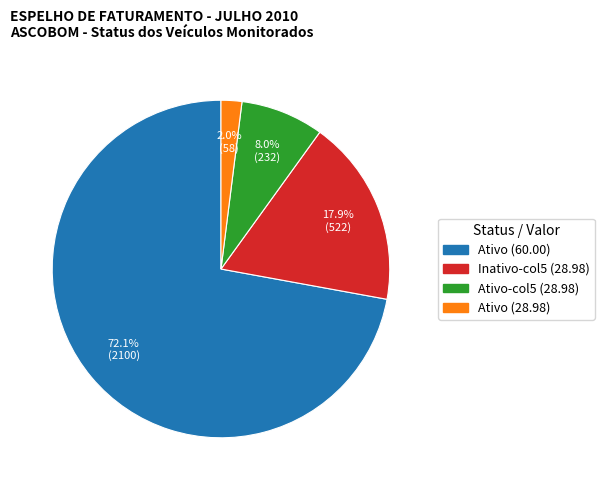

Does any single category account for the majority?

Yes